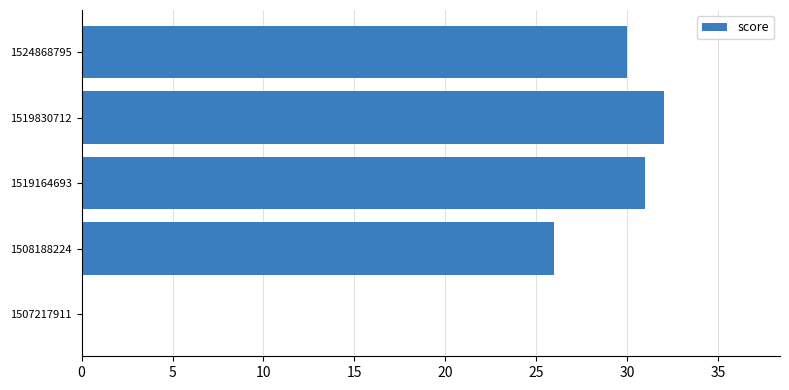

What is the average value?

24